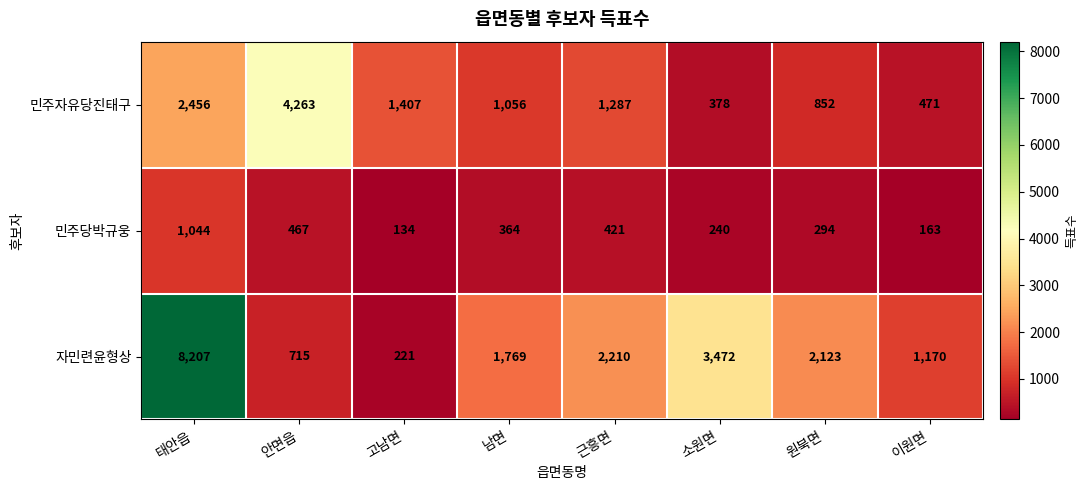

Is it true that 민주당박규웅 equals 134 at 고남면?

True